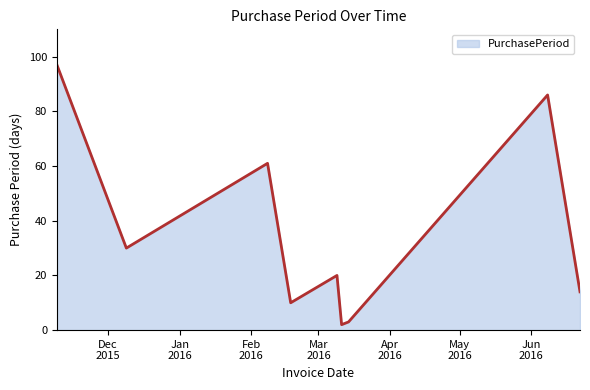

What is the maximum value shown in the chart?

97